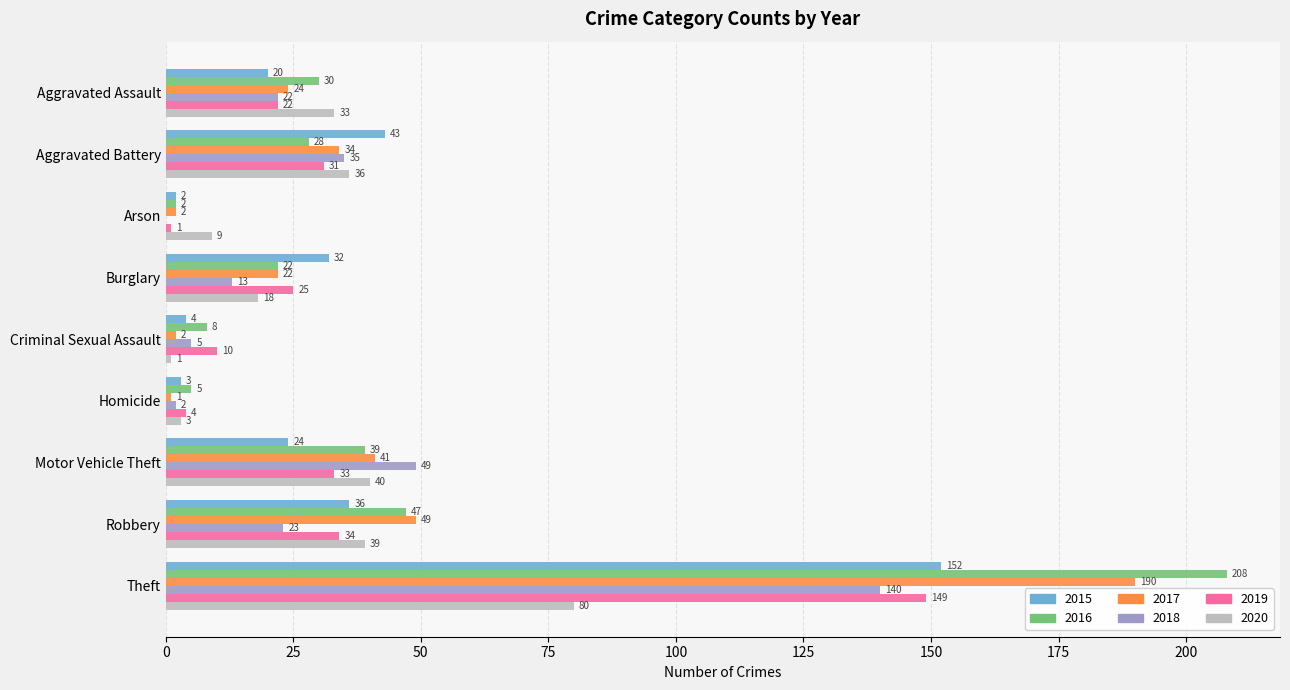

At which category is the sum across all series the highest?

Theft